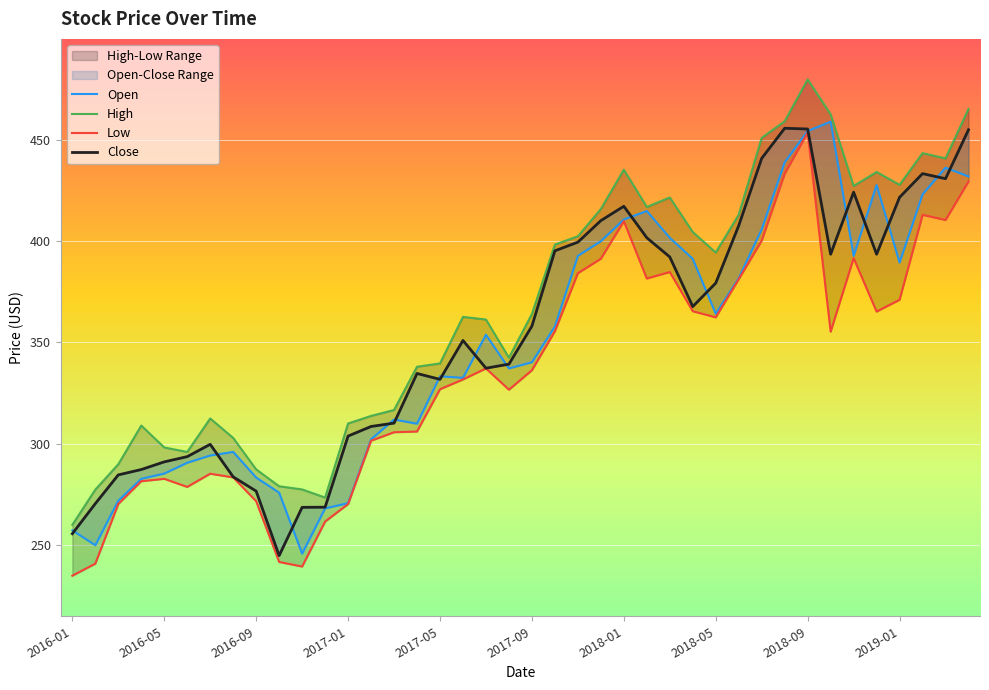

How many lines are shown in the chart?

4